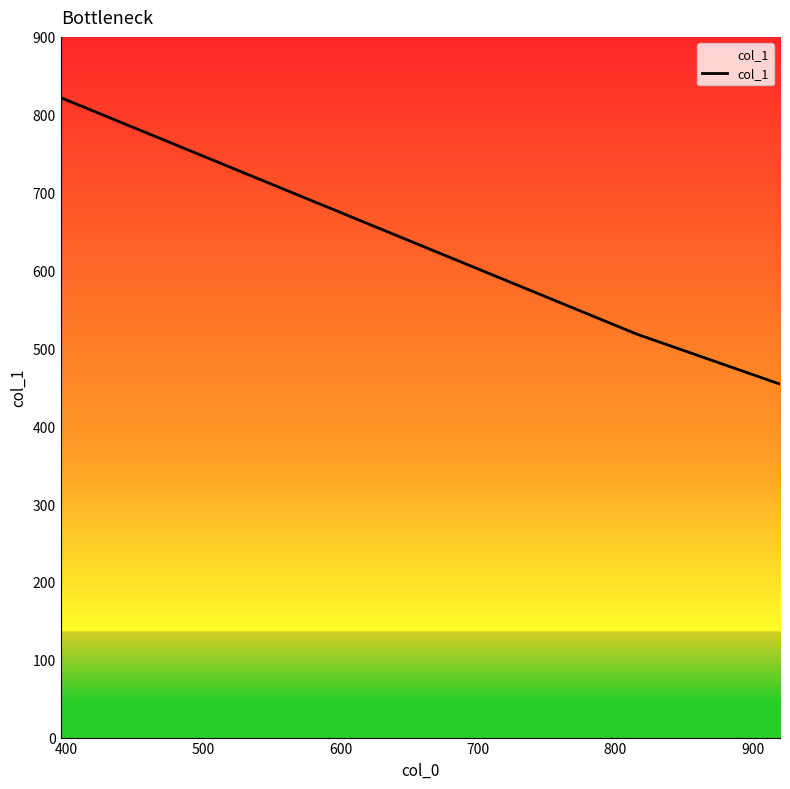

What is the greatest value displayed?

822